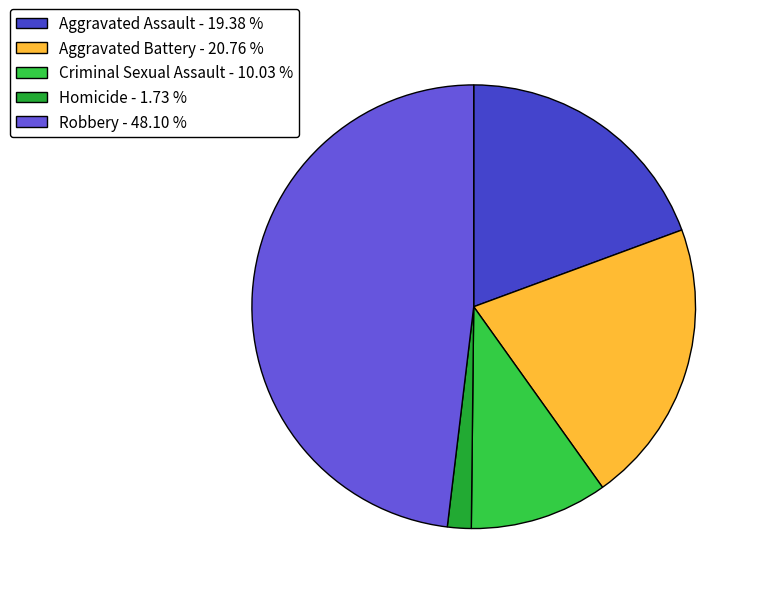

Which category has the smallest portion of the pie?

Homicide